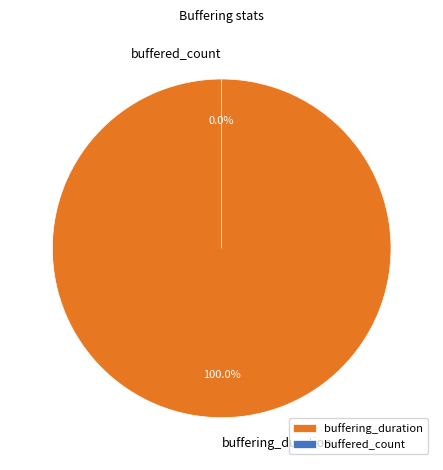

To the nearest percent, what portion does buffering_duration represent?

100%